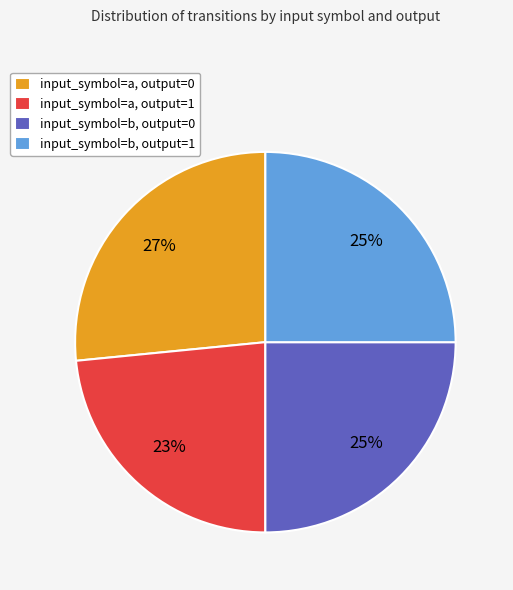

Combined, do input_symbol=b, output=0 and input_symbol=a, output=0 account for over 50%?

Yes